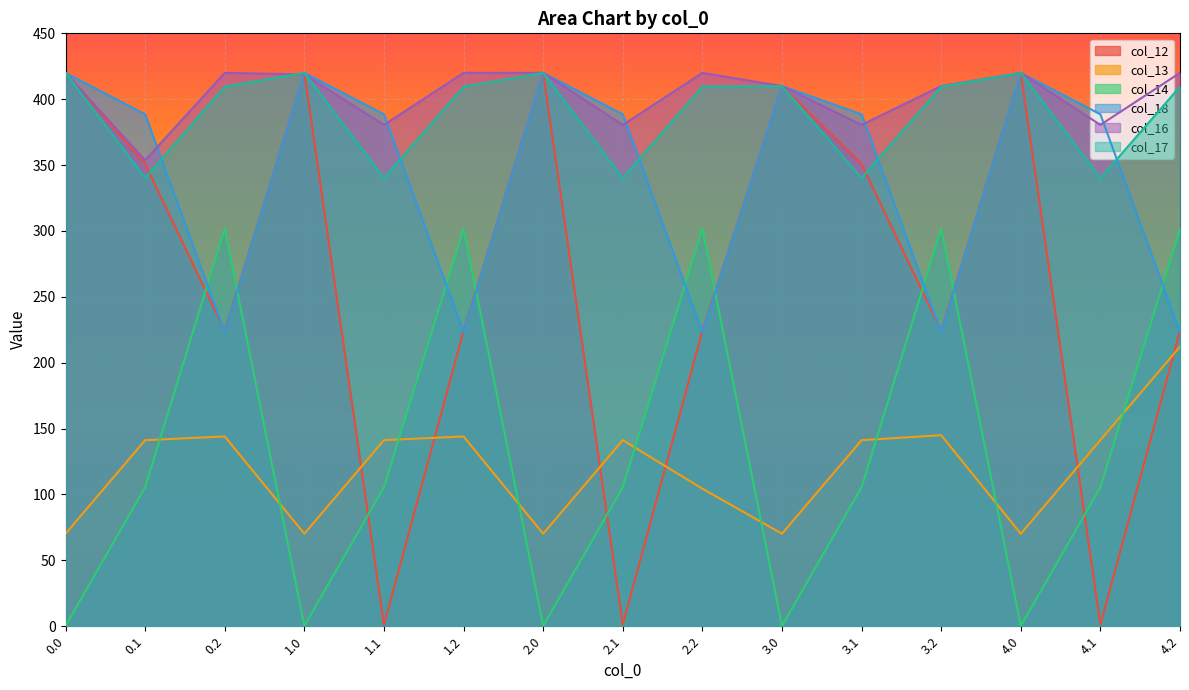

The col_13 series shows 53.0 at 4.2. True or false?

False